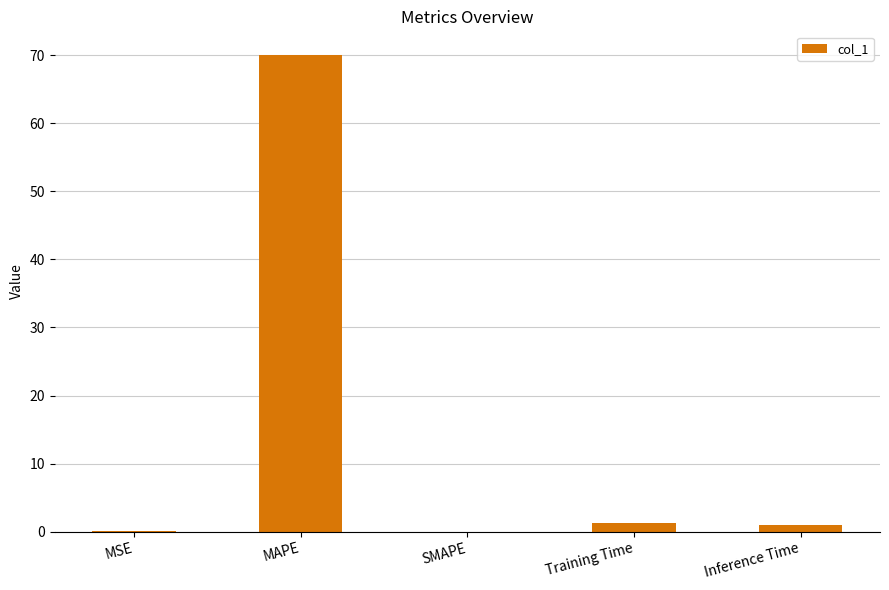

What is the sum of the values at MAPE and Training Time?

71.3